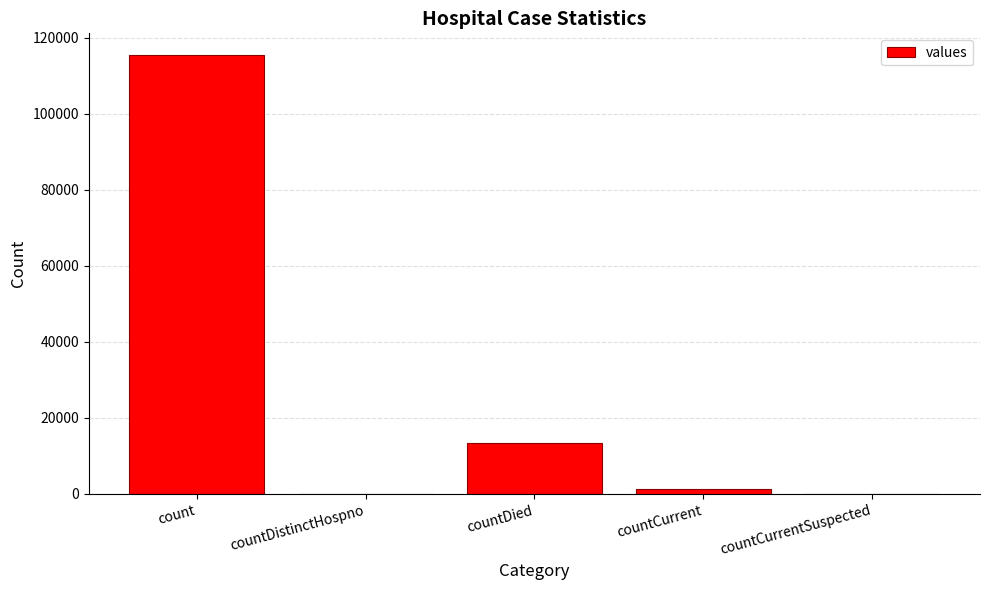

What is the sum of all values?

130105